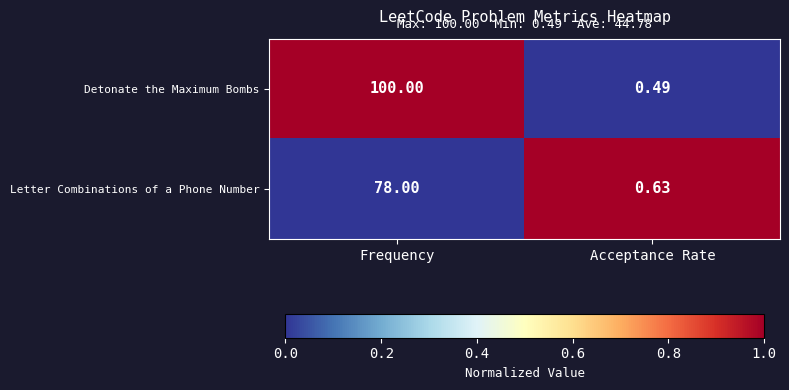

What is the spread (max minus min) of values at Acceptance Rate?

0.1